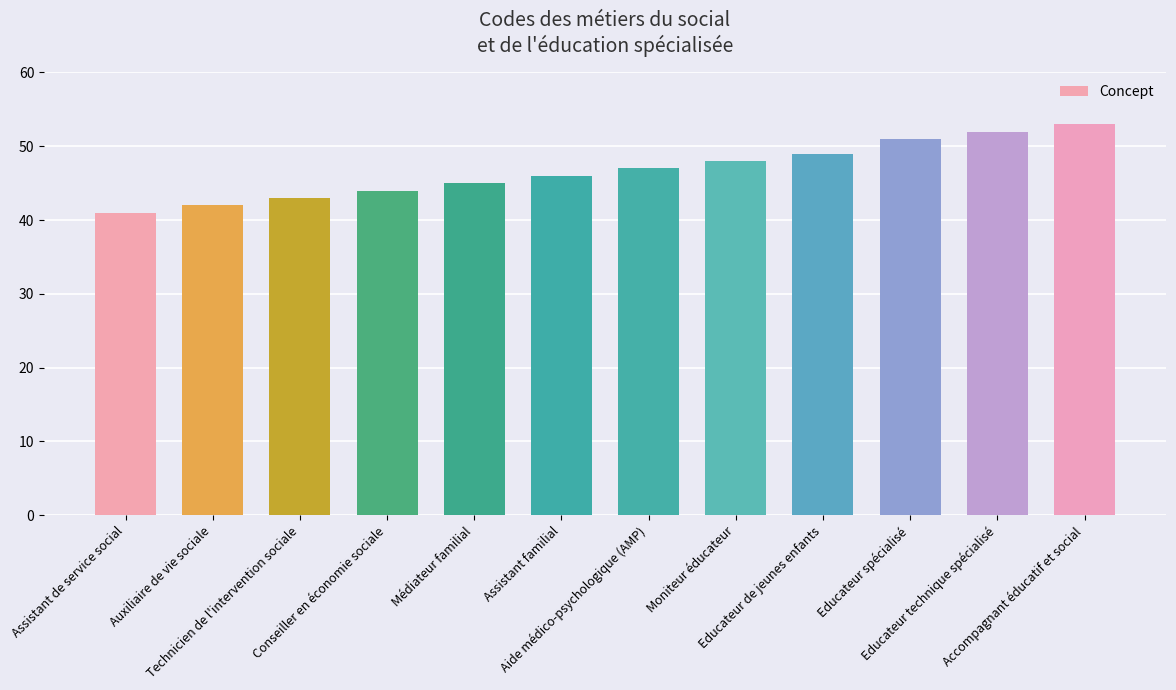

Where is the data nearest to the value 47?

Aide médico-psychologique (AMP)